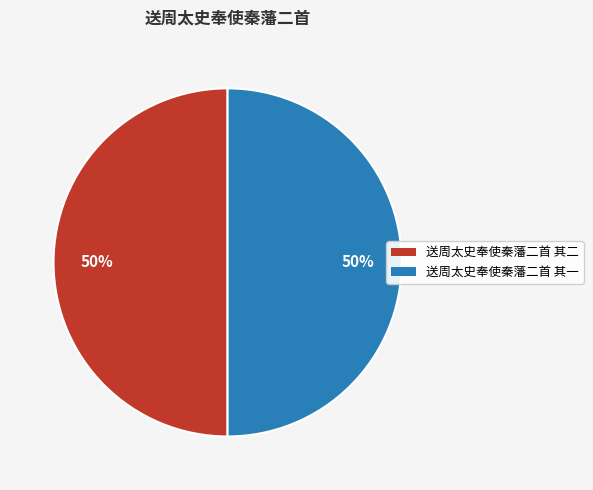

To the nearest percent, what percentage of the pie is 送周太史奉使秦藩二首 其一?

50%